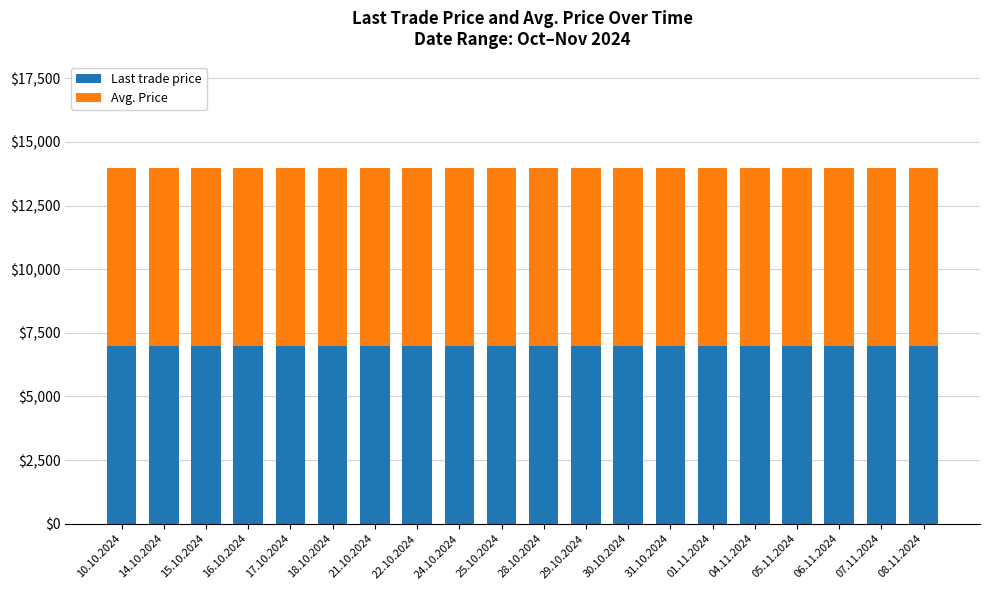

Rank the categories by Volume value from lowest to highest.

10.10.2024, 14.10.2024, 15.10.2024, 16.10.2024, 17.10.2024, 18.10.2024, 21.10.2024, 22.10.2024, 24.10.2024, 25.10.2024, 28.10.2024, 29.10.2024, 30.10.2024, 31.10.2024, 01.11.2024, 04.11.2024, 05.11.2024, 06.11.2024, 07.11.2024, 08.11.2024